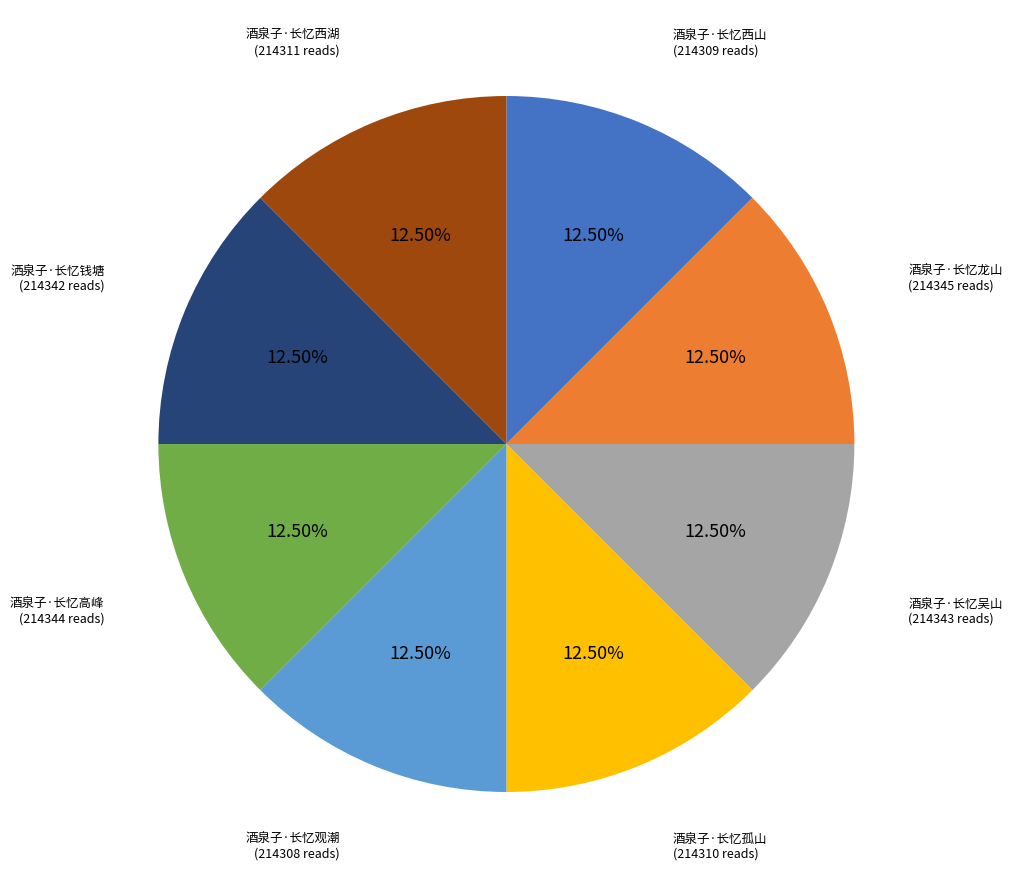

How many slices are in this pie chart?

8